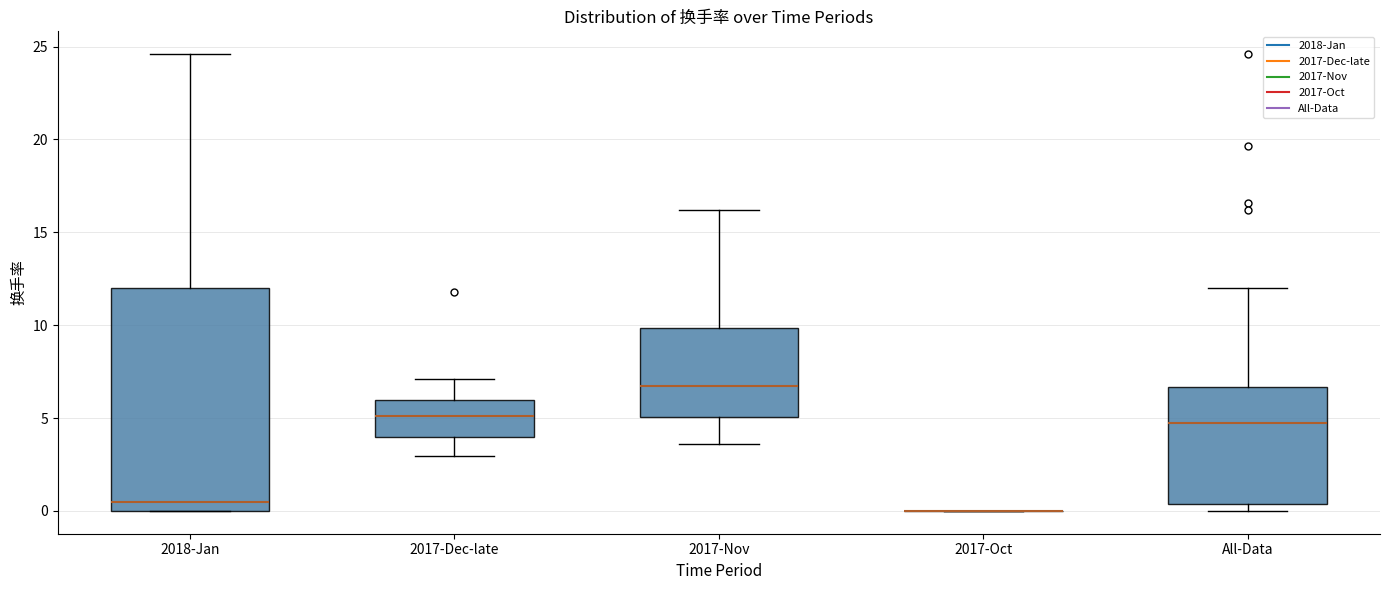

Reading left to right, transcribe this box plot: for each box, give where its median line is, the range the box spans, and where its two whiskers end, as read against the y-axis. The values are not printed on the chart, so give them approximately, as read against the axis.

2018-Jan: median 0.5, box 0.0 to 12.0, whiskers 0.0 to 24.5
2017-Dec-late: median 5.0, box 4.0 to 6.0, whiskers 3.0 to 7.0
2017-Nov: median 6.5, box 5.0 to 10.0, whiskers 3.5 to 16.0
2017-Oct: box collapsed to a line at 0.0, whiskers 0.0 to 0.0
All-Data: median 4.5, box 0.5 to 6.5, whiskers 0.0 to 12.0